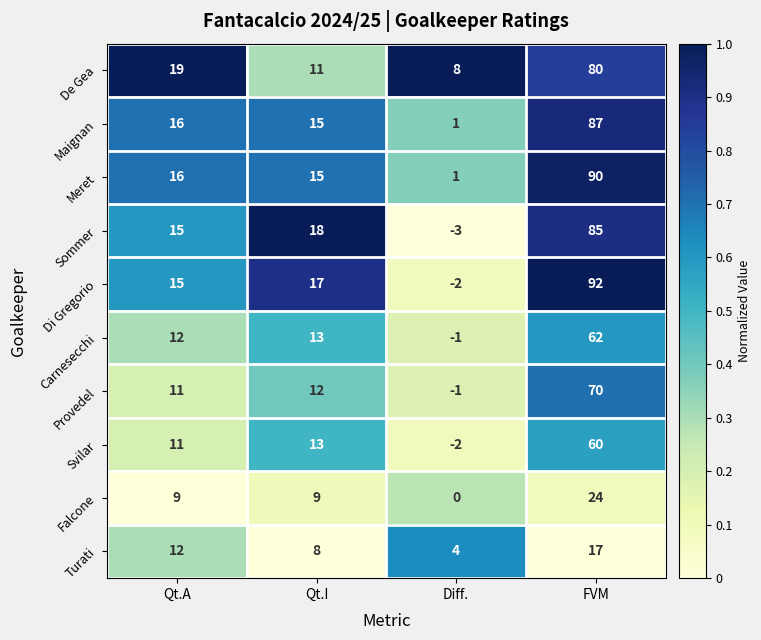

What is the sum of all Meret values?

122